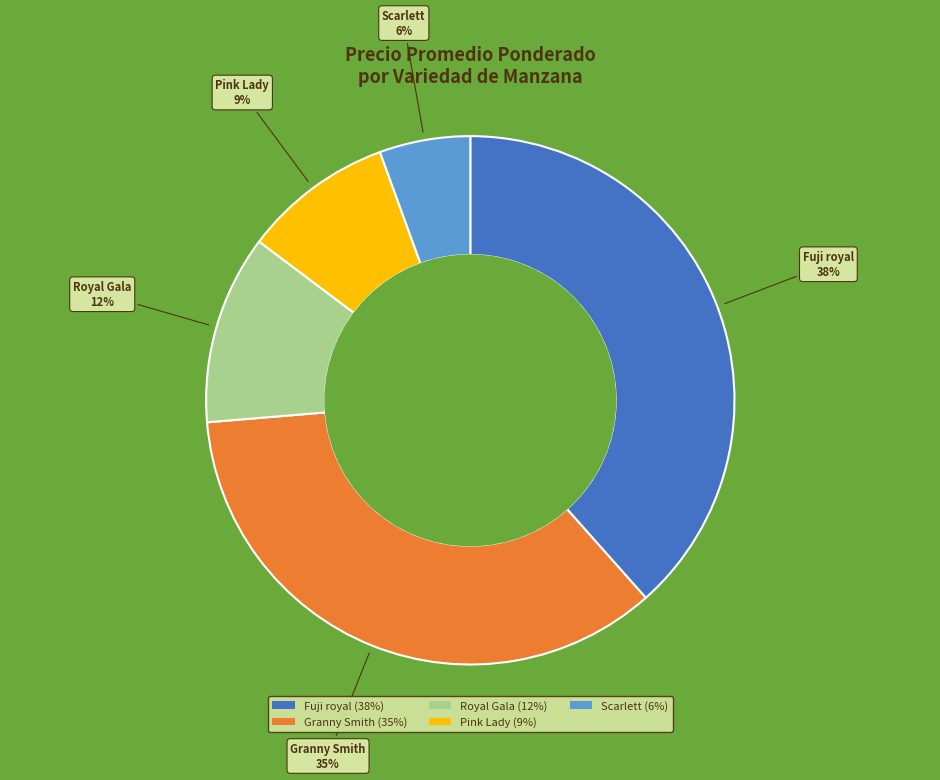

How many segments does this pie chart have?

5